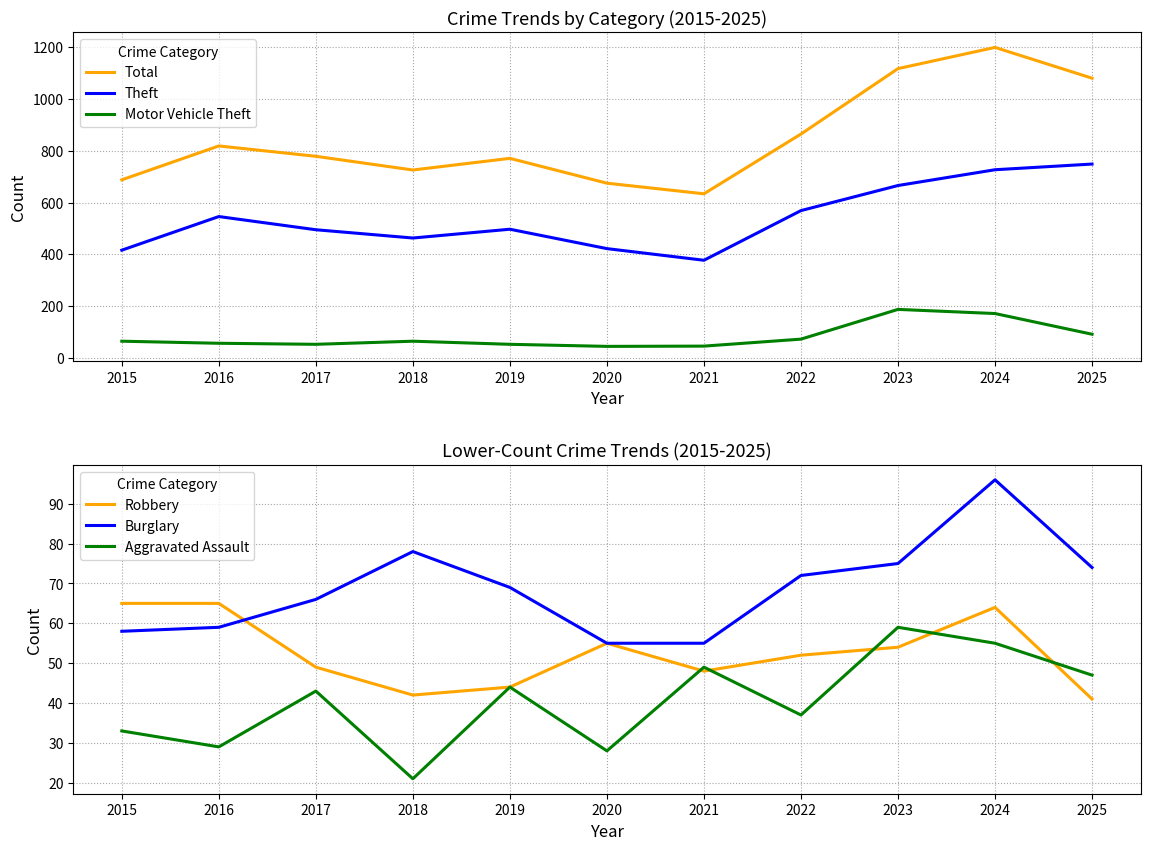

Is the value of Aggravated Assault at 2025 greater than the value of Motor Vehicle Theft at 2016?

No